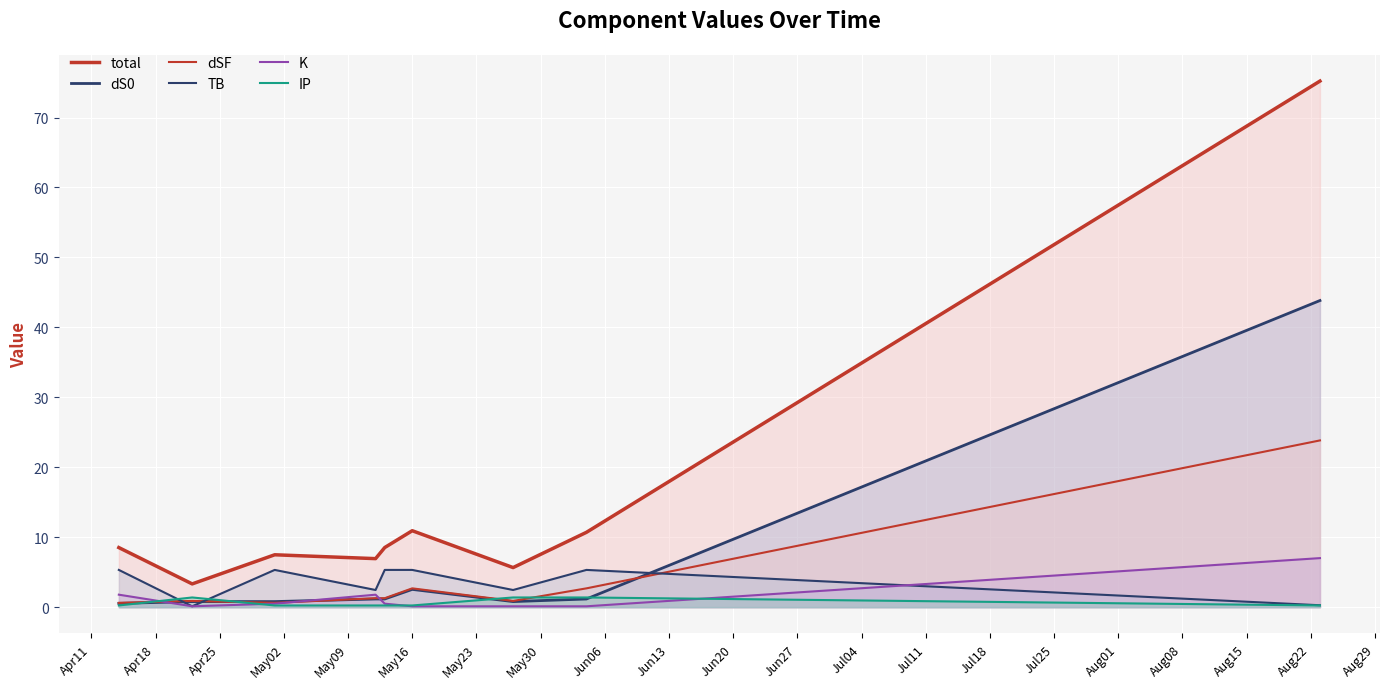

Does the chart display data point markers on the line(s)?

No